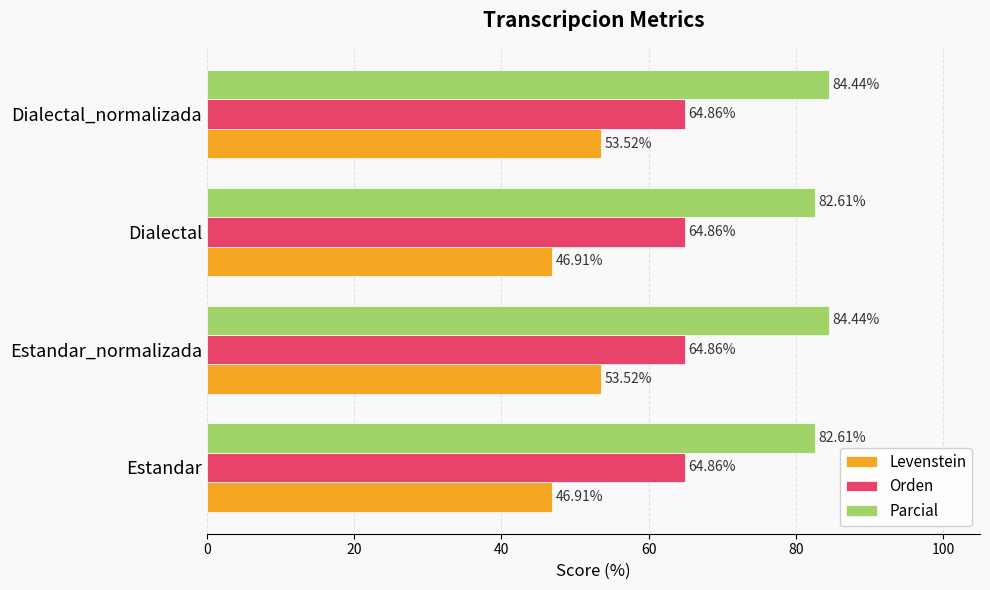

What is the difference between the maximum and second lowest values in the Levenstein series?

6.6